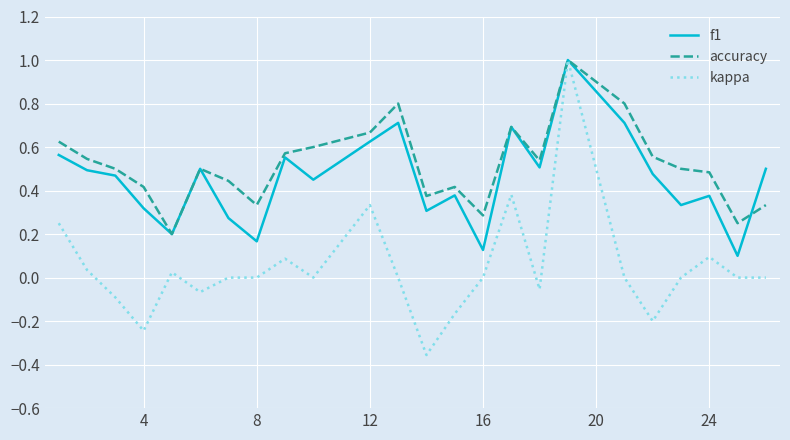

What is the greatest value displayed?

1.0